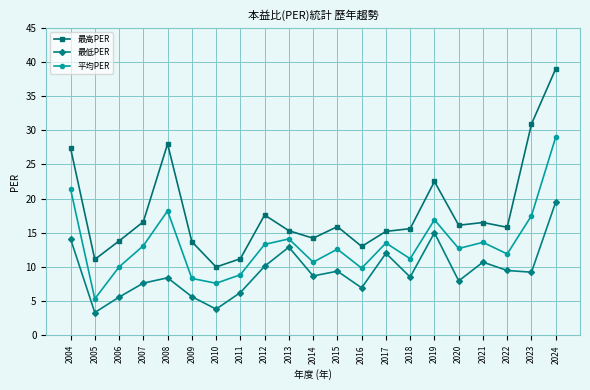

Which series has the largest total across all categories?

最高PER